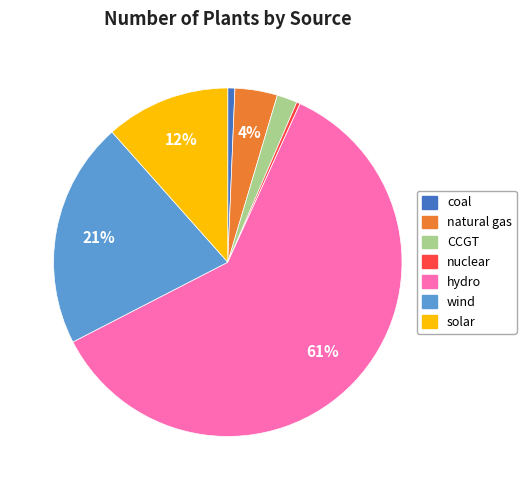

Which category has the biggest portion of the pie?

hydro